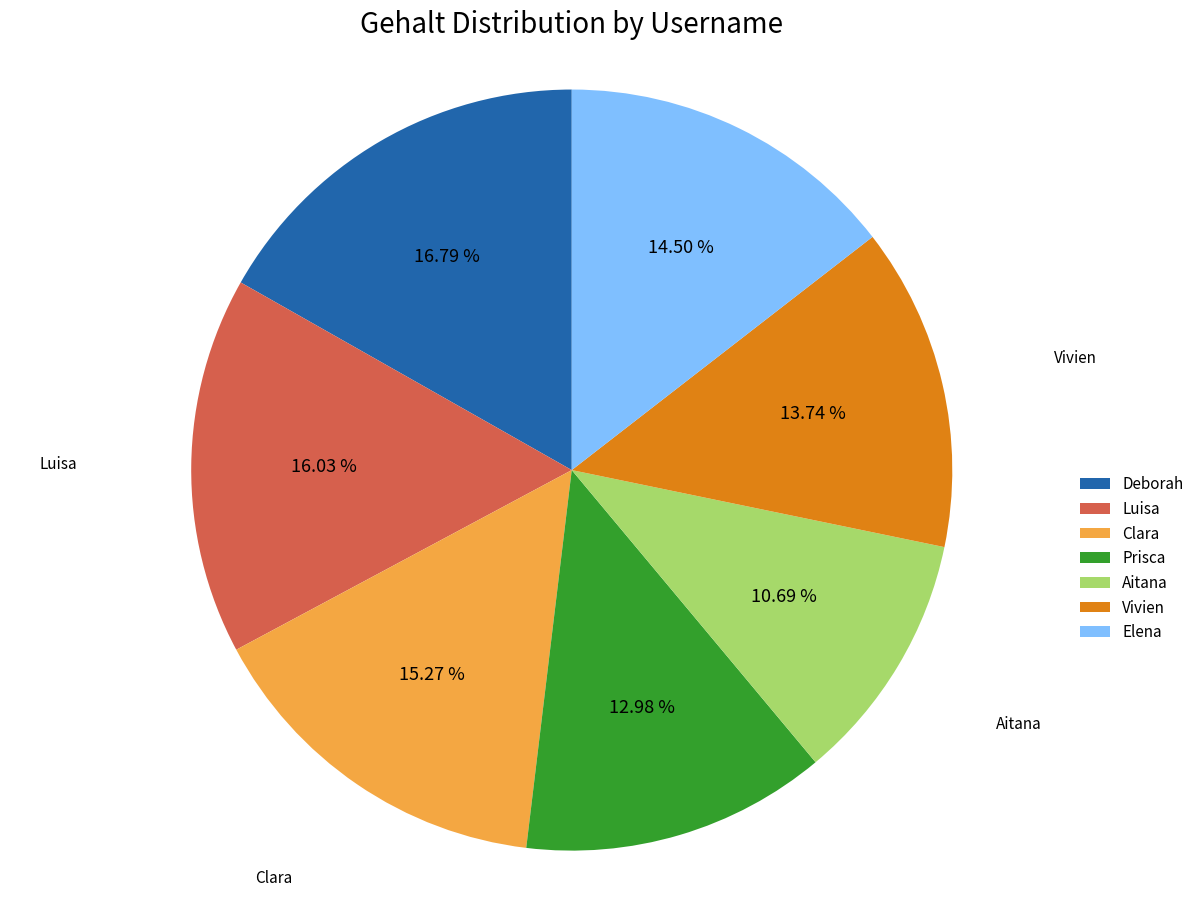

To the nearest percent, what is the average slice percentage?

14%